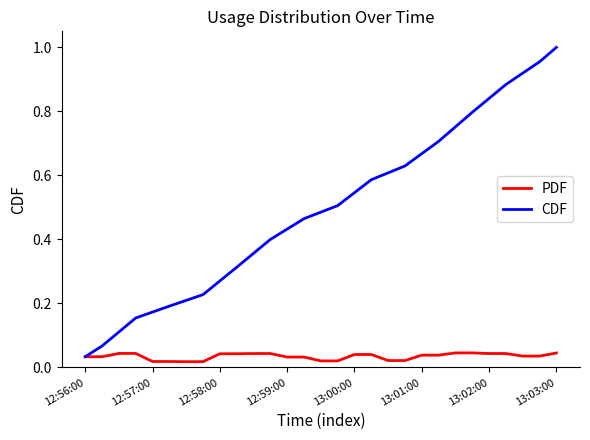

Which series has the largest total across all categories?

CDF